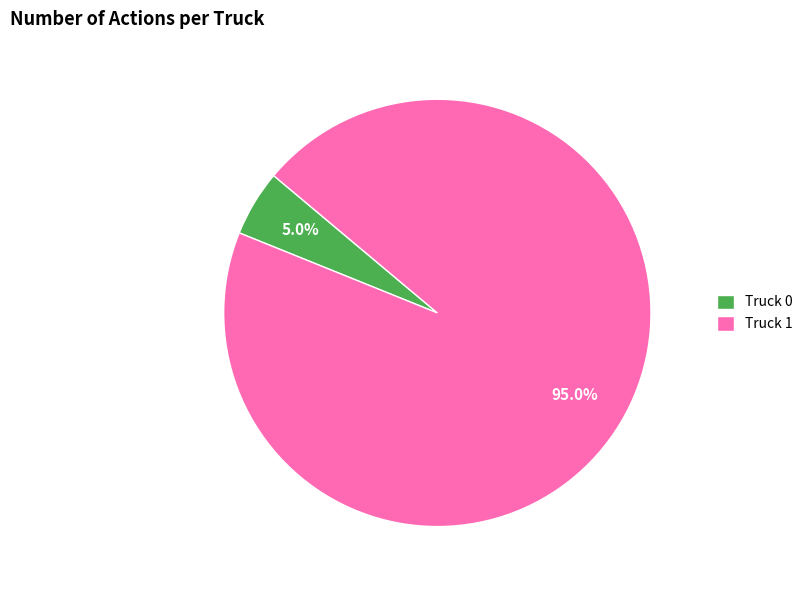

Do Truck 1 and Truck 0 together represent more than half of the pie?

Yes